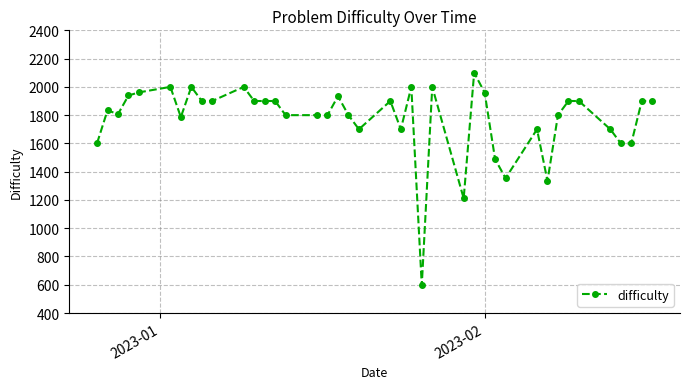

True or false: the data has more than 1 interior local peaks.

True